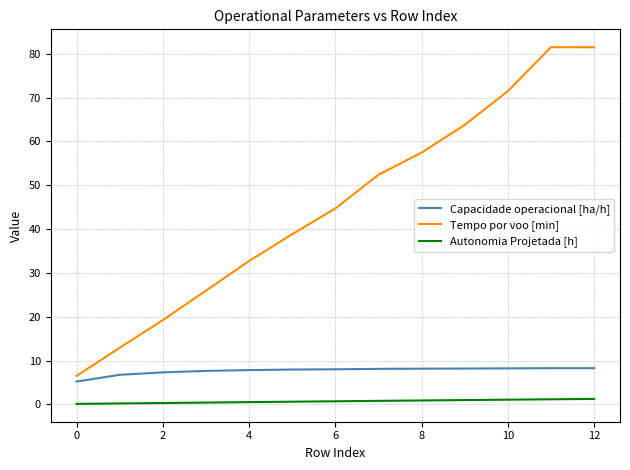

What is the minimum value for Capacidade operacional [ha/h]?

5.2